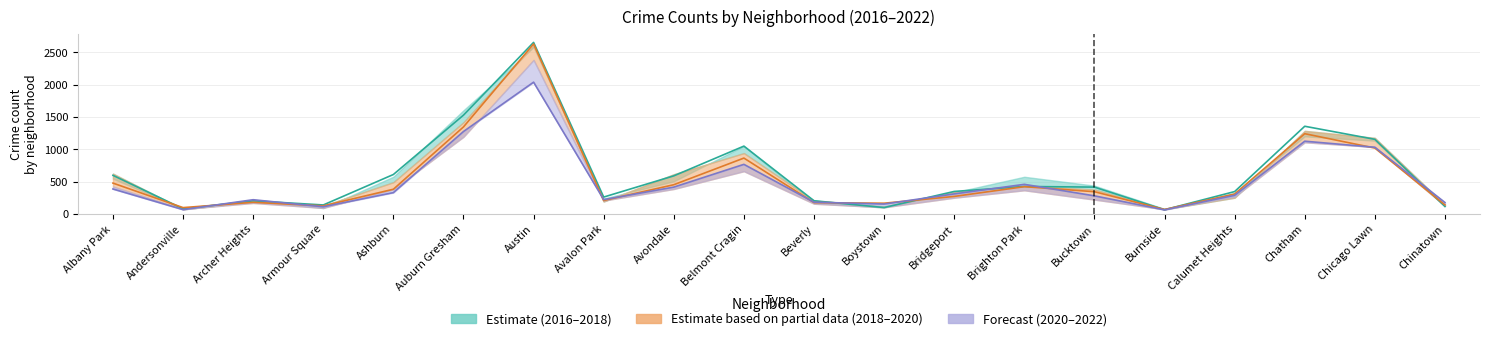

How many data points in 2022 are above 309?

9